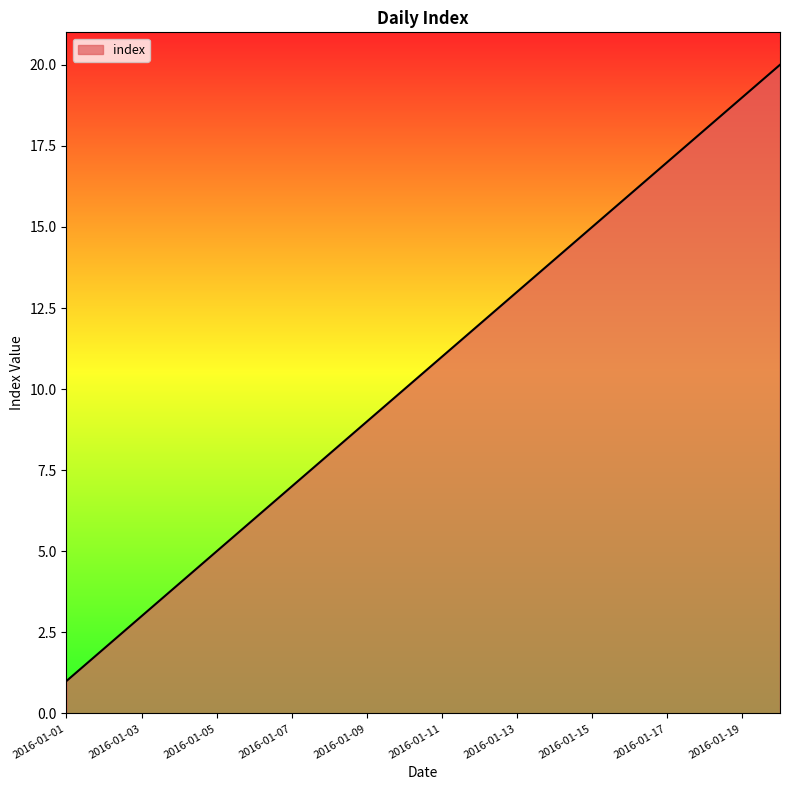

What is the difference between the maximum and minimum values?

19